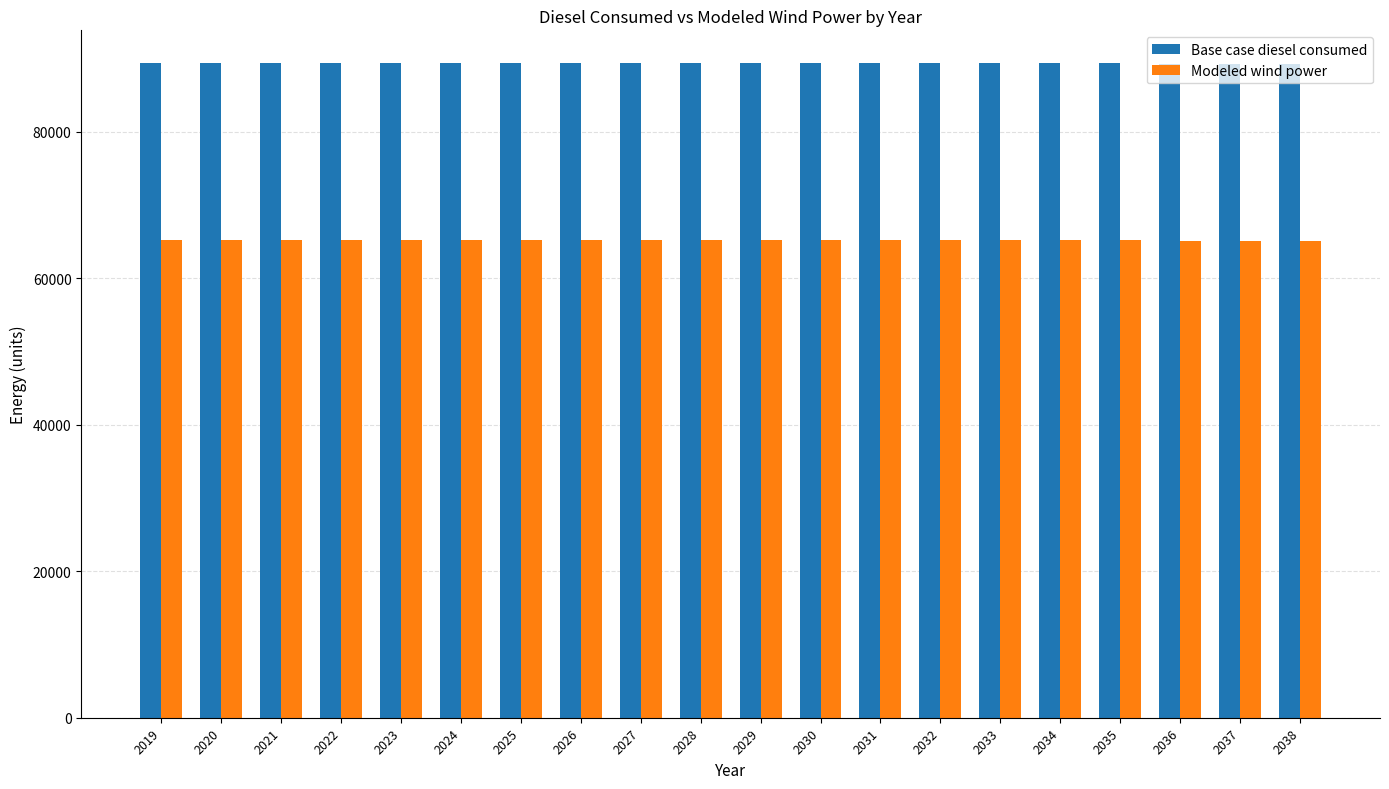

How many values in the Base case diesel consumed series exceed 89402?

17